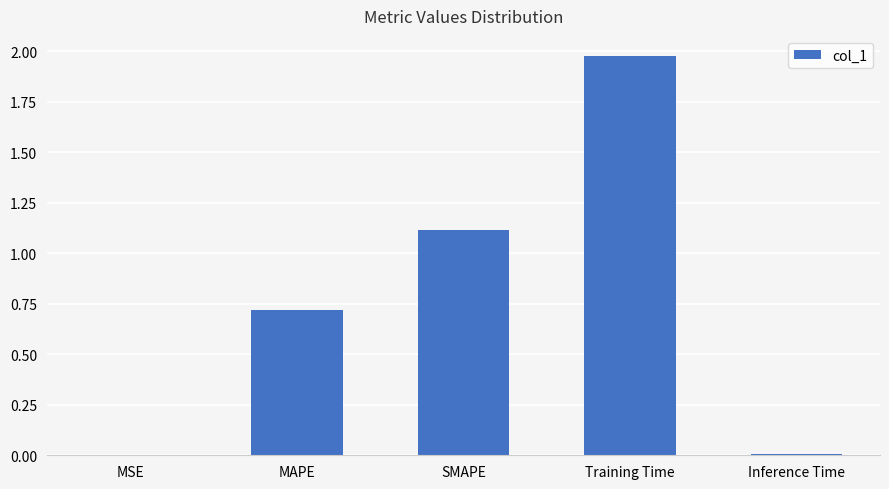

What is the sum of all values?

3.8